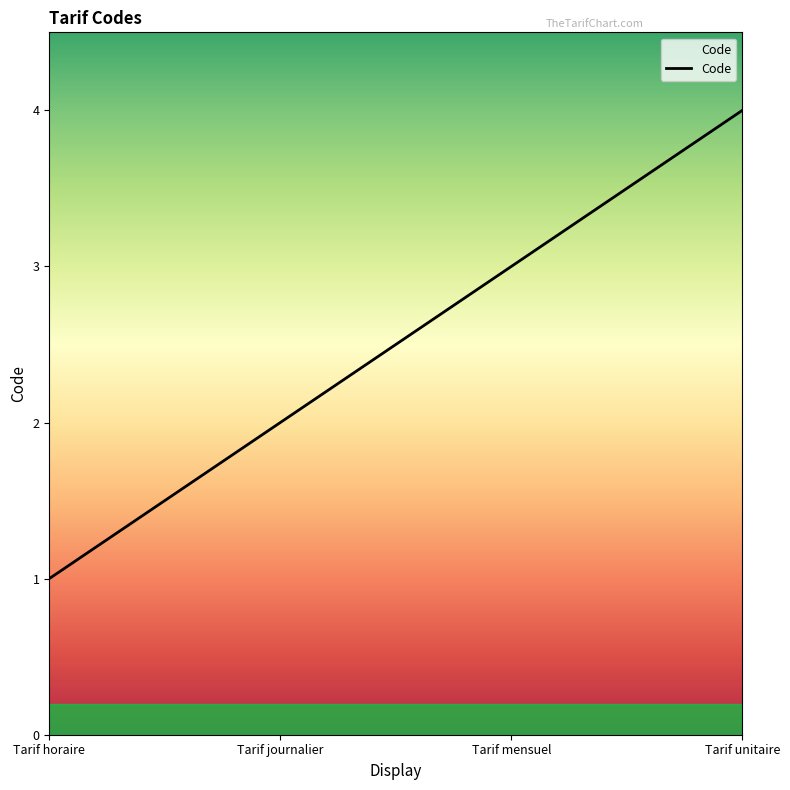

Read the value at Tarif mensuel.

3